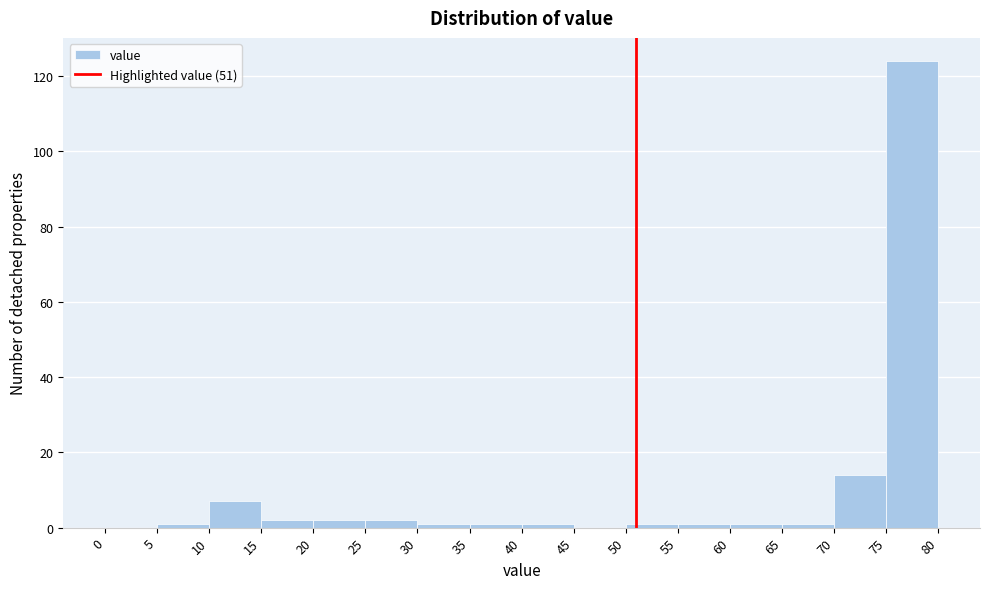

Reading left to right, list every bar in this chart as the range it spans on the x-axis followed by its height. The values are not printed on the chart, so give them approximately, as read against the axis.

0 to 5: 0
5 to 10: under 2
10 to 15: 8
15 to 20: 2
20 to 25: 2
25 to 30: 2
30 to 35: under 2
35 to 40: under 2
40 to 45: under 2
45 to 50: 0
50 to 55: under 2
55 to 60: under 2
60 to 65: under 2
65 to 70: under 2
70 to 75: 14
75 to 80: 124